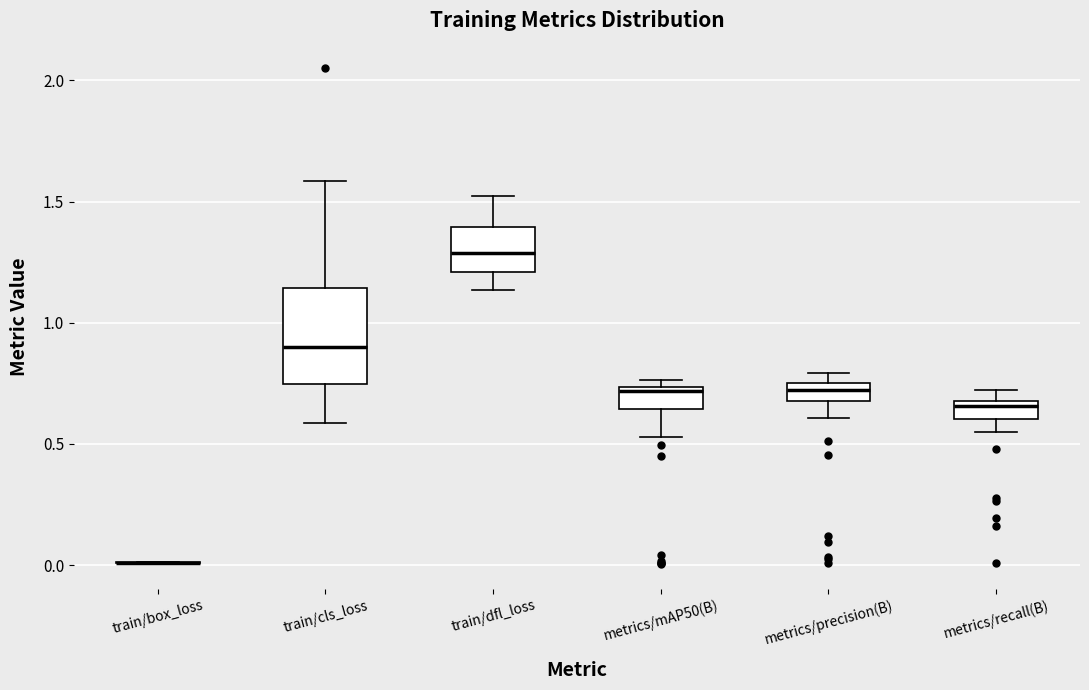

Which box is the tallest, from its lower edge to its upper edge?

train/cls_loss